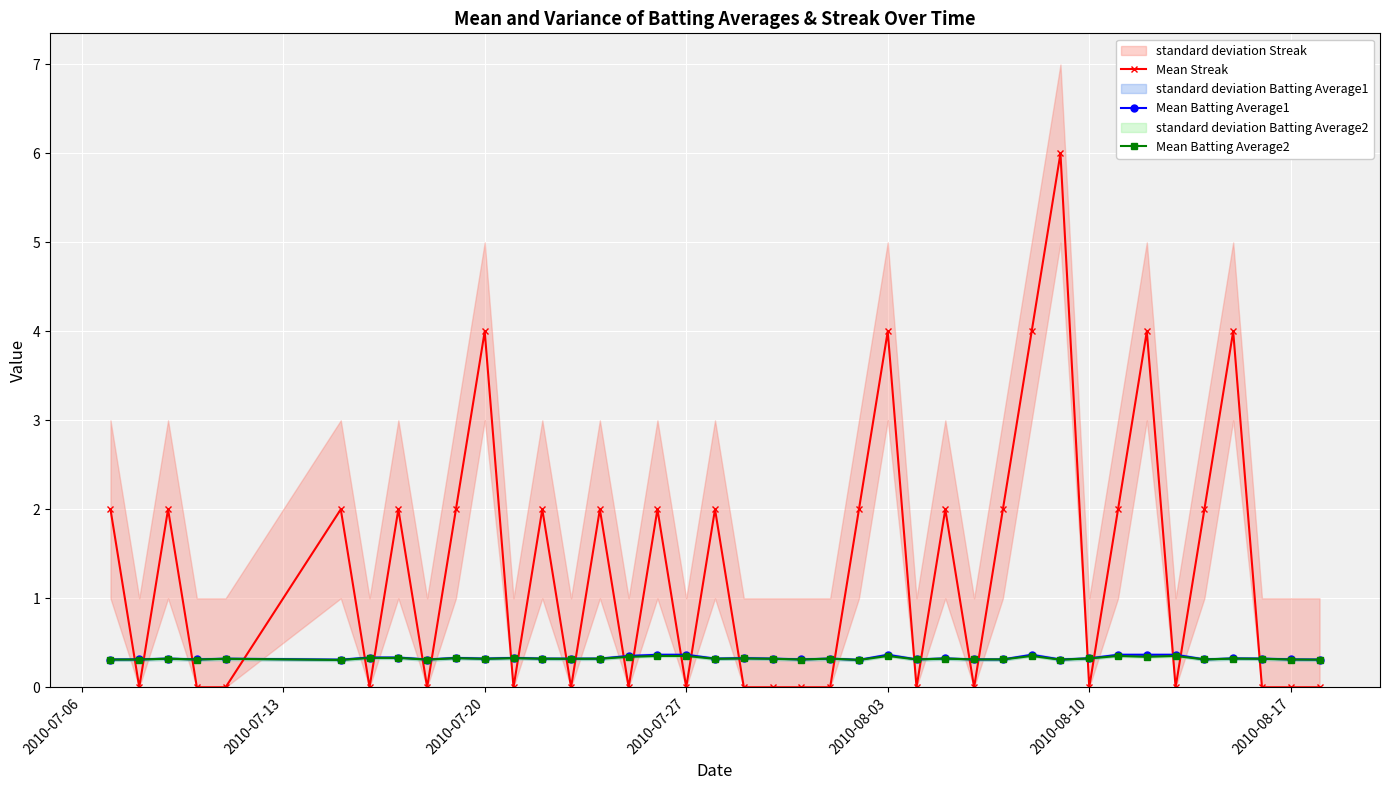

Reading right to left, extract all data points from this chart.

Mean Streak: 0.0	0.0	0.0	4.0	2.0	0.0	4.0	2.0	0.0	6.0	4.0	2.0	0.0	2.0	0.0	4.0	2.0	0.0	0.0	0.0	0.0	2.0	0.0	2.0	0.0	2.0	0.0	2.0	0.0	4.0	2.0	0.0	2.0	0.0	2.0	0.0	0.0	2.0	0.0	2.0
Mean Batting Average1: 0.3	0.3	0.3	0.3	0.3	0.4	0.4	0.4	0.3	0.3	0.4	0.3	0.3	0.3	0.3	0.4	0.3	0.3	0.3	0.3	0.3	0.3	0.4	0.4	0.4	0.3	0.3	0.3	0.3	0.3	0.3	0.3	0.3	0.3	0.3	0.3	0.3	0.3	0.3	0.3
Mean Batting Average2: 0.3	0.3	0.3	0.3	0.3	0.4	0.3	0.4	0.3	0.3	0.4	0.3	0.3	0.3	0.3	0.4	0.3	0.3	0.3	0.3	0.3	0.3	0.4	0.4	0.3	0.3	0.3	0.3	0.3	0.3	0.3	0.3	0.3	0.3	0.3	0.3	0.3	0.3	0.3	0.3